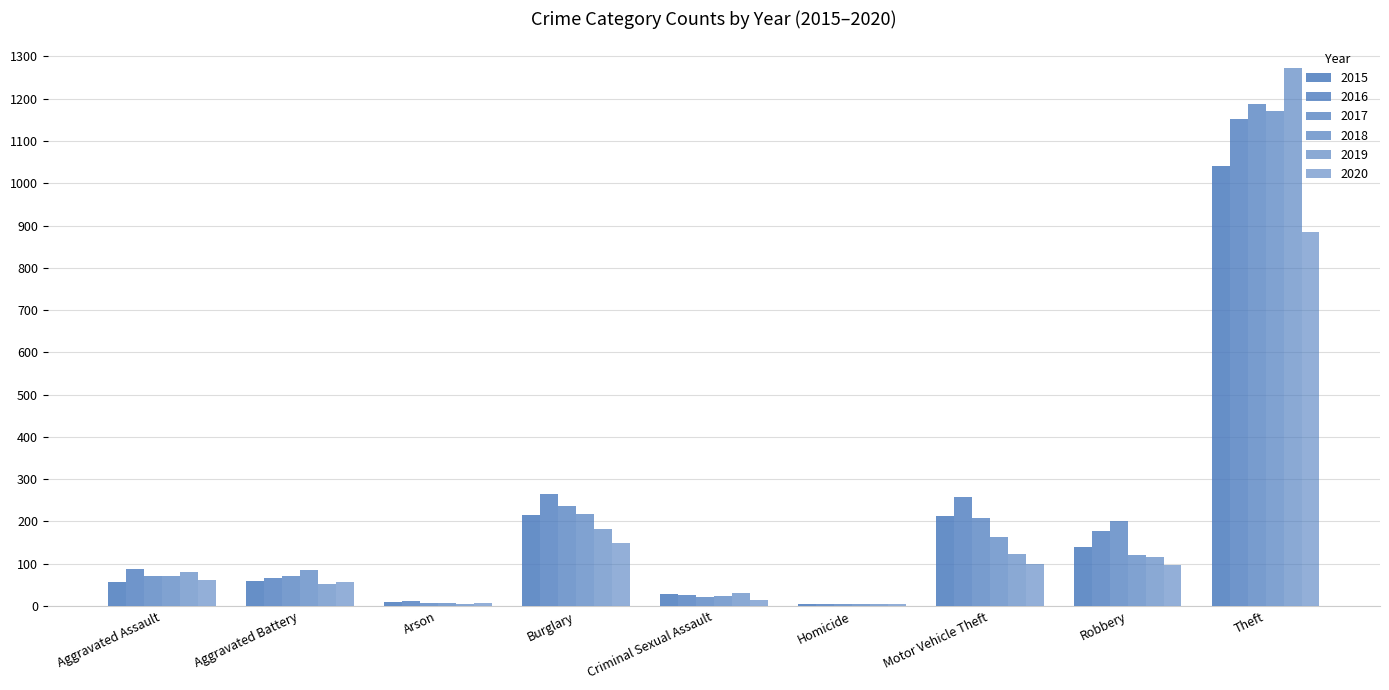

At which label is 2016 closest to 577?

Burglary